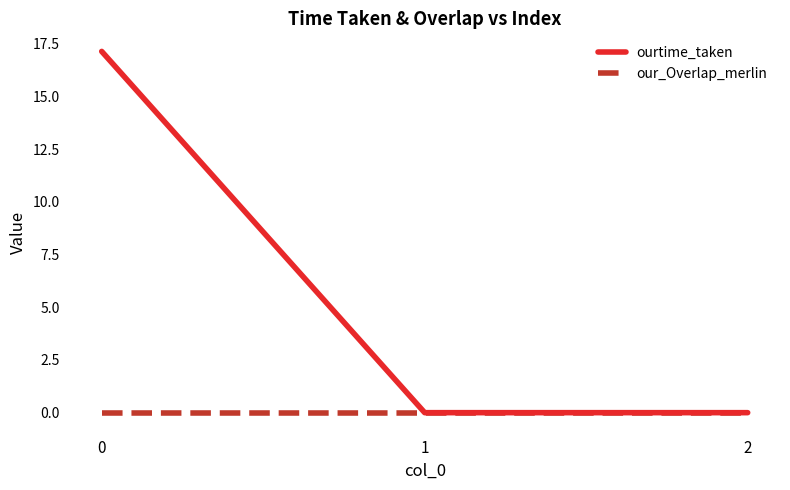

List the series in order of their peak value, lowest first.

our_Overlap_merlin, ourtime_taken